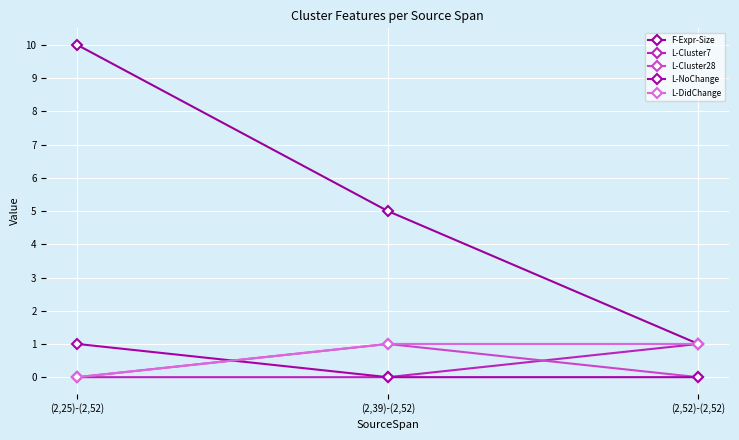

Does the chart display data point markers on the line(s)?

Yes